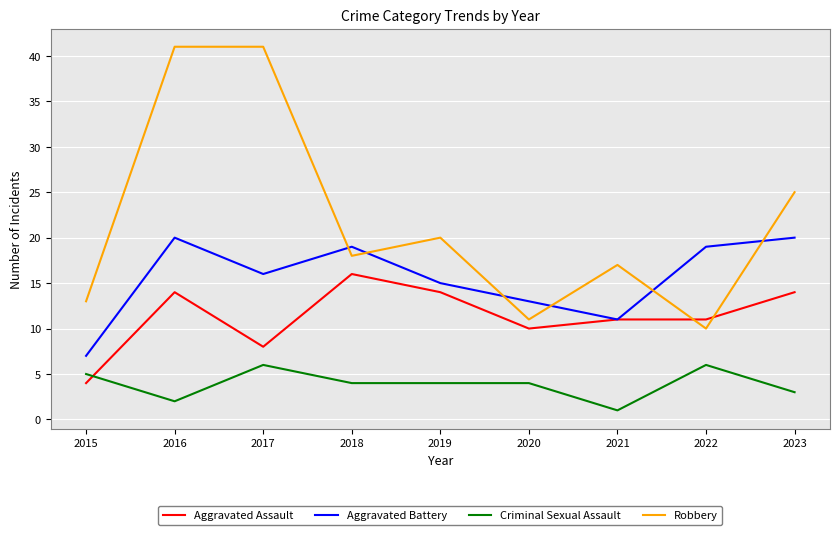

What is the sum of all Aggravated Assault values?

102